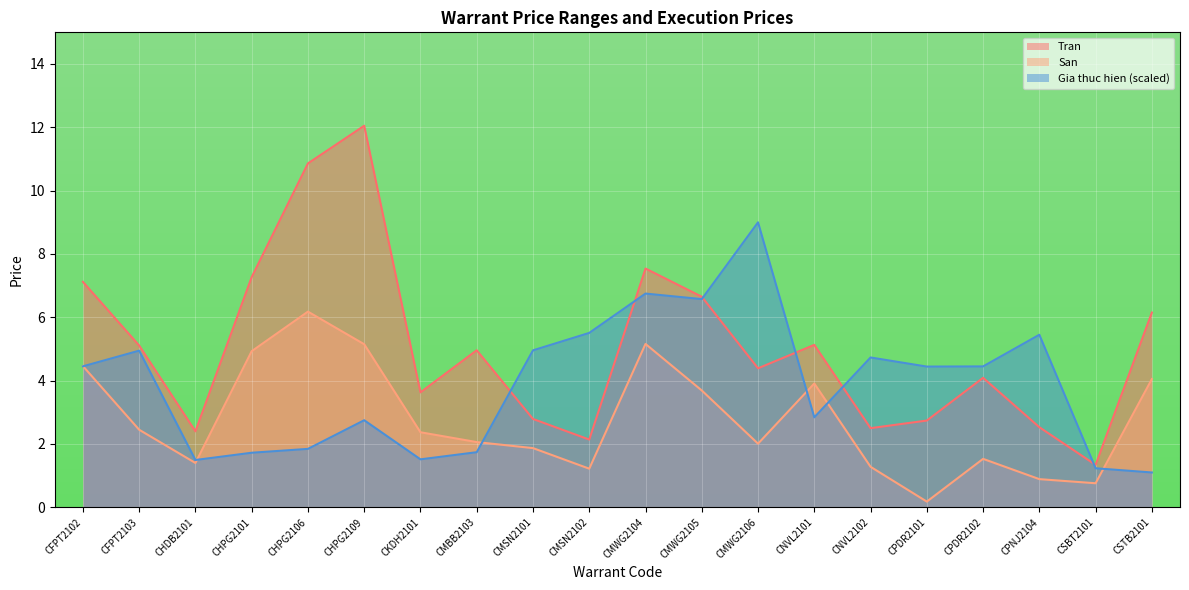

True or false: Gia thuc hien has a value of 6.8 at CMWG2104.

True